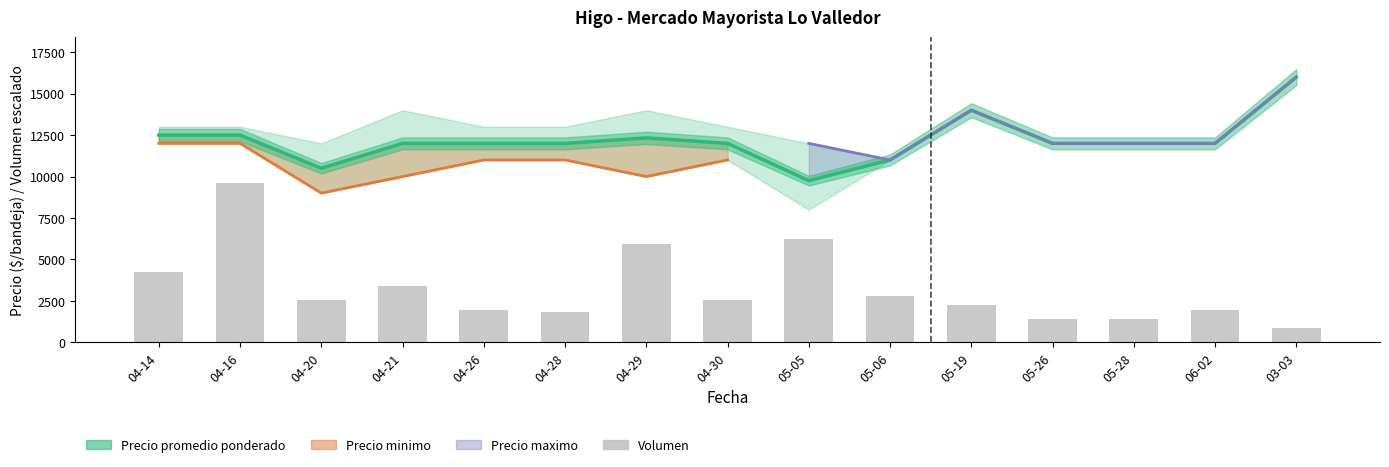

At which label does Volumen reach its minimum?

03-03